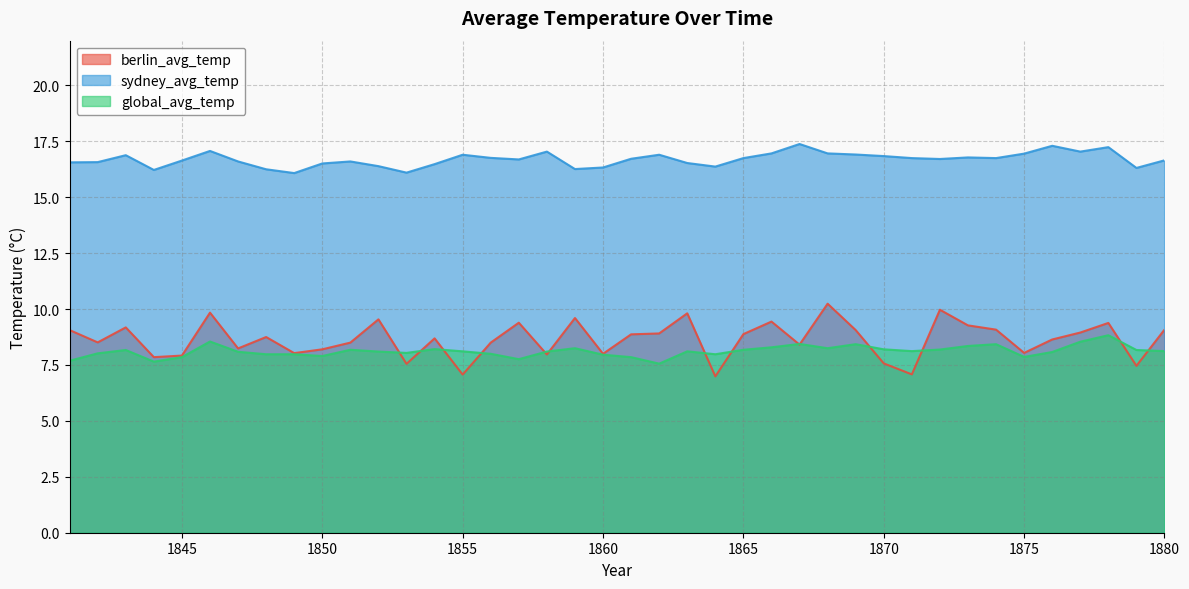

Reading left to right, list all the values displayed in this chart.

berlin_avg_temp: 9.1	8.5	9.2	7.8	7.9	9.8	8.2	8.8	8.0	8.2	8.5	9.5	7.5	8.7	7.1	8.5	9.4	8.0	9.6	8.0	8.9	8.9	9.8	7.0	8.9	9.4	8.4	10.2	9.1	7.6	7.1	10.0	9.3	9.1	8.0	8.6	8.9	9.4	7.5	9.1
sydney_avg_temp: 16.6	16.6	16.9	16.2	16.6	17.1	16.6	16.2	16.1	16.5	16.6	16.4	16.1	16.5	16.9	16.8	16.7	17.0	16.3	16.3	16.7	16.9	16.5	16.4	16.8	17.0	17.4	17.0	16.9	16.8	16.8	16.7	16.8	16.8	16.9	17.3	17.0	17.2	16.3	16.6
global_avg_temp: 7.7	8.0	8.2	7.7	7.8	8.6	8.1	8.0	8.0	7.9	8.2	8.1	8.0	8.2	8.1	8.0	7.8	8.1	8.2	8.0	7.8	7.6	8.1	8.0	8.2	8.3	8.4	8.2	8.4	8.2	8.1	8.2	8.3	8.4	7.9	8.1	8.5	8.8	8.2	8.1